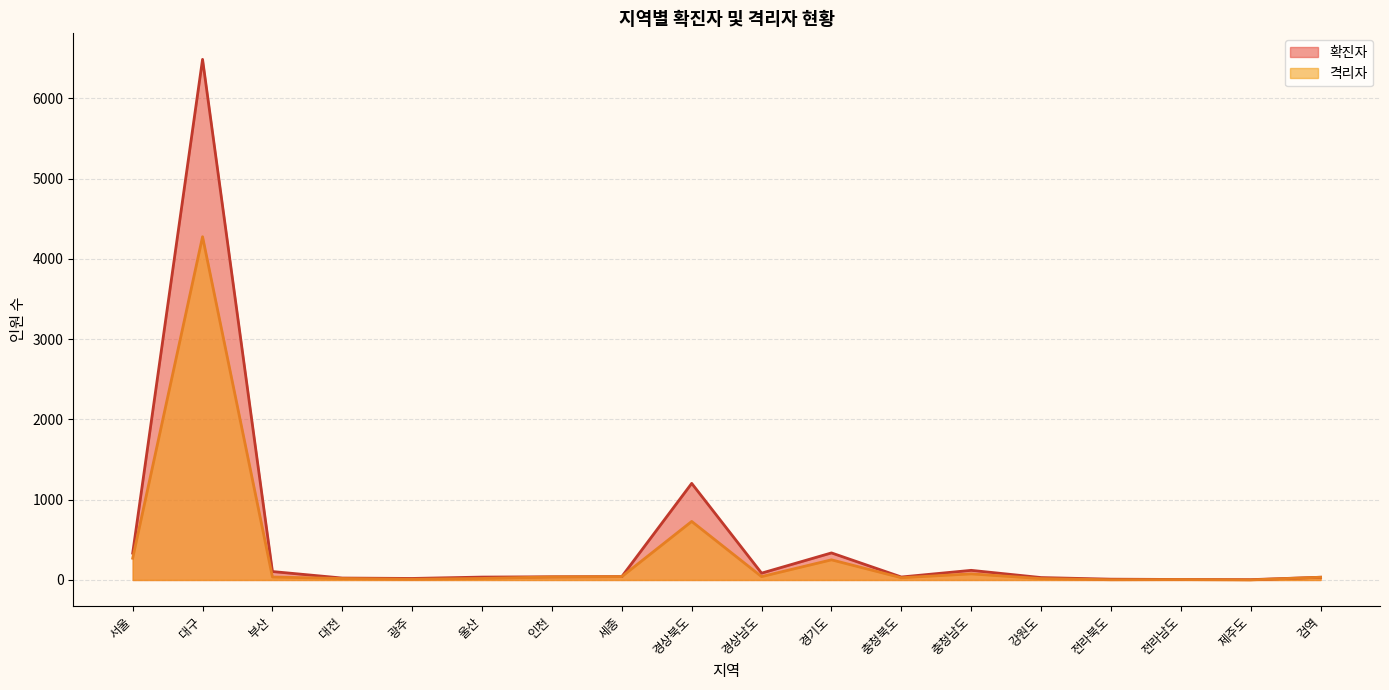

How many distinct data groups are displayed?

2